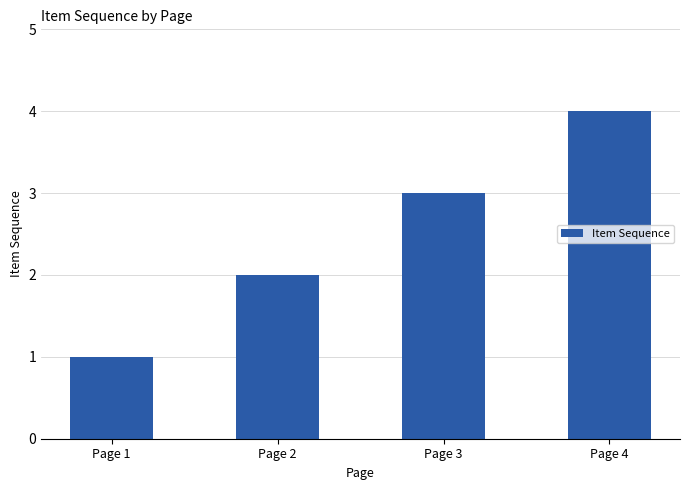

Reading left to right, extract all data points from this chart.

1	2	3	4